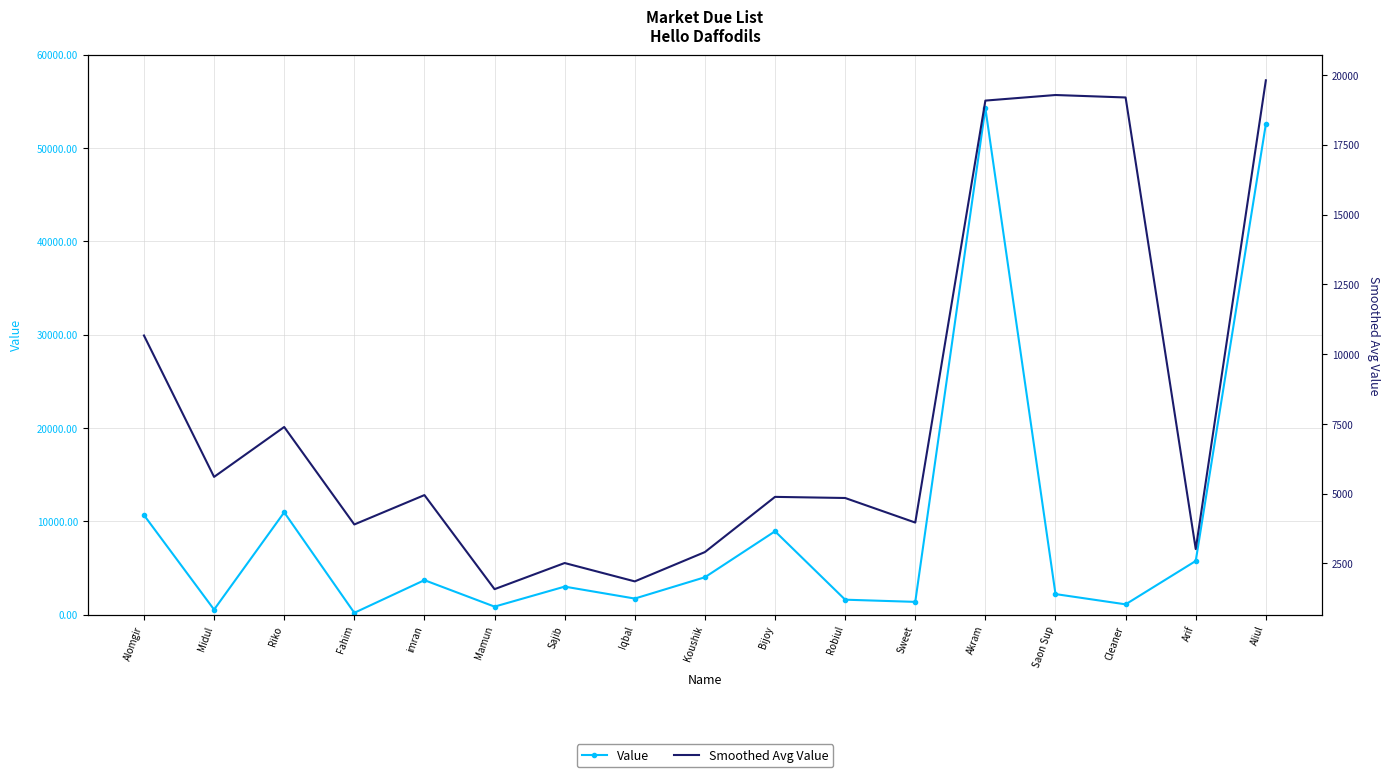

At which category does Value reach its first local peak?

Riko